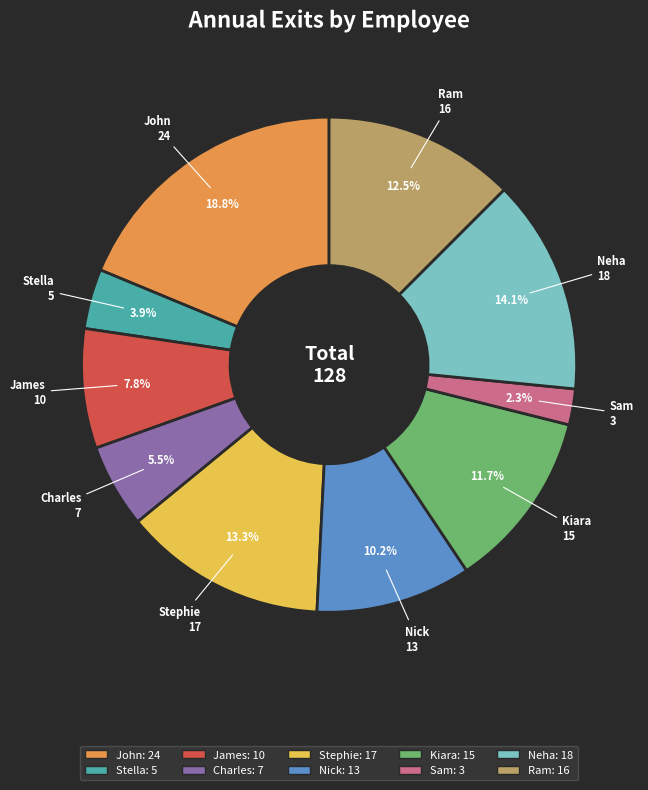

Is it true that Neha is 27% of the pie?

False